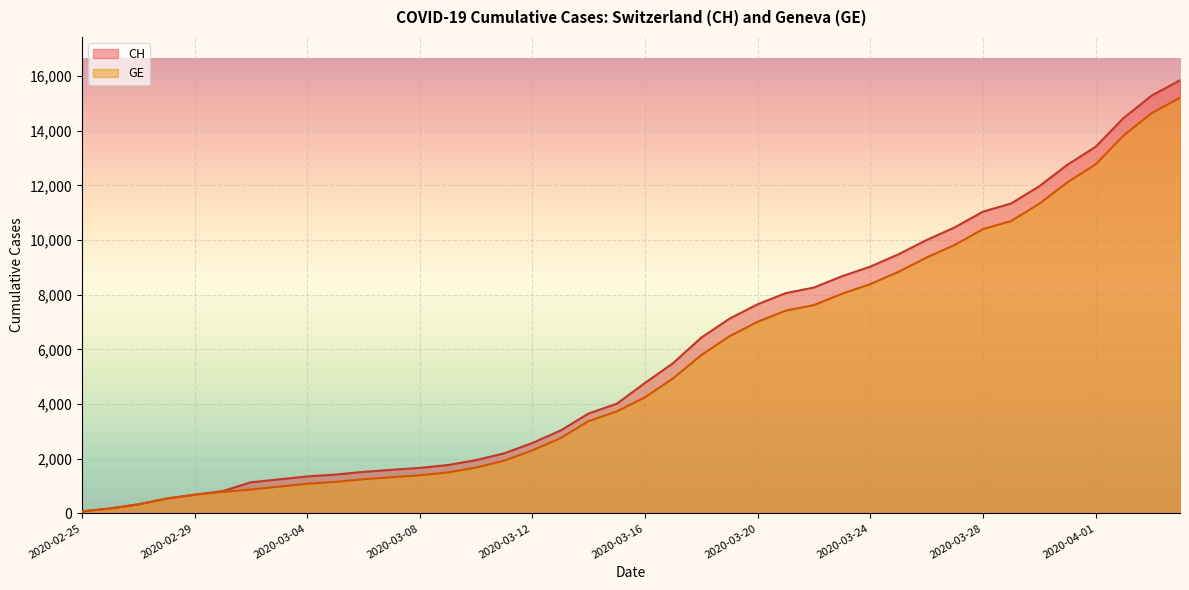

How many values in the GE series are below 4248?

20